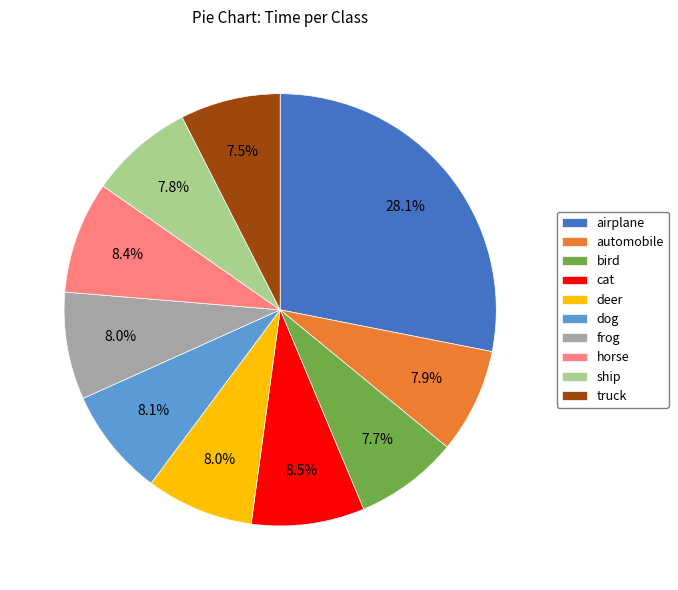

To the nearest percent, what is the combined percentage of cat and truck?

16%